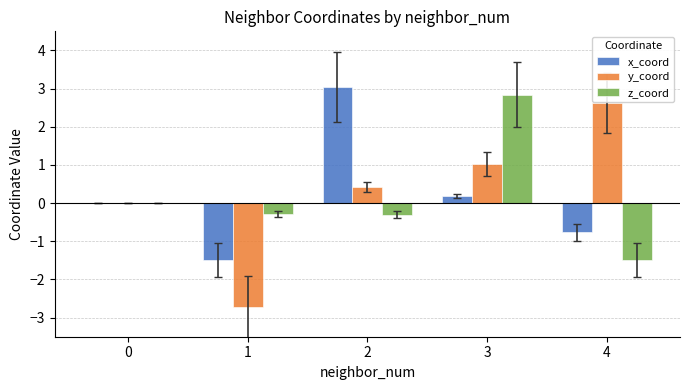

What is the maximum value shown in the chart?

3.1